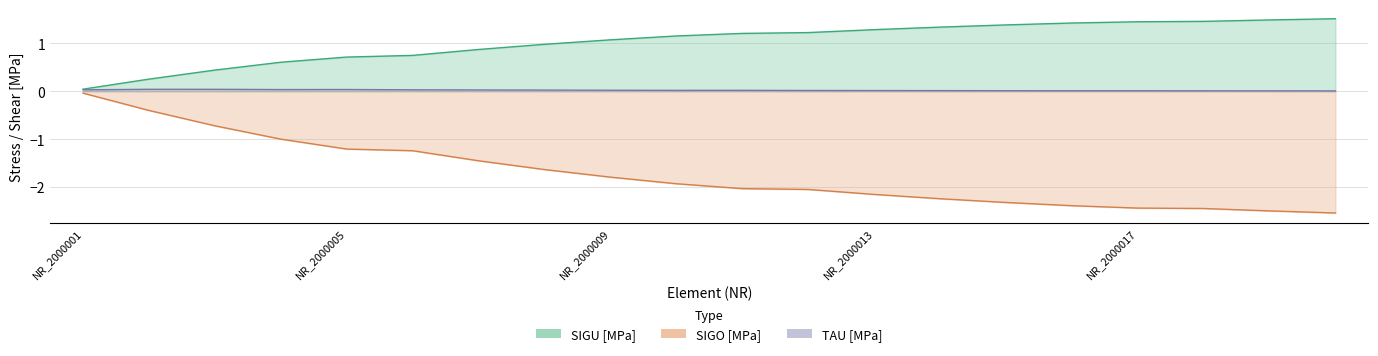

Reading left to right, list all the values displayed in this chart.

SIGU [MPa]: 0.0	0.3	0.4	0.6	0.7	0.7	0.9	1.0	1.1	1.2	1.2	1.2	1.3	1.3	1.4	1.4	1.4	1.5	1.5	1.5
SIGO [MPa]: -0.0	-0.4	-0.7	-1.0	-1.2	-1.2	-1.5	-1.6	-1.8	-1.9	-2.0	-2.1	-2.2	-2.2	-2.3	-2.4	-2.4	-2.4	-2.5	-2.5
TAU [MPa]: 0.0	0.0	0.0	0.0	0.0	0.0	0.0	0.0	0.0	0.0	0.0	0.0	0.0	0.0	0.0	0.0	0.0	0.0	0.0	0.0